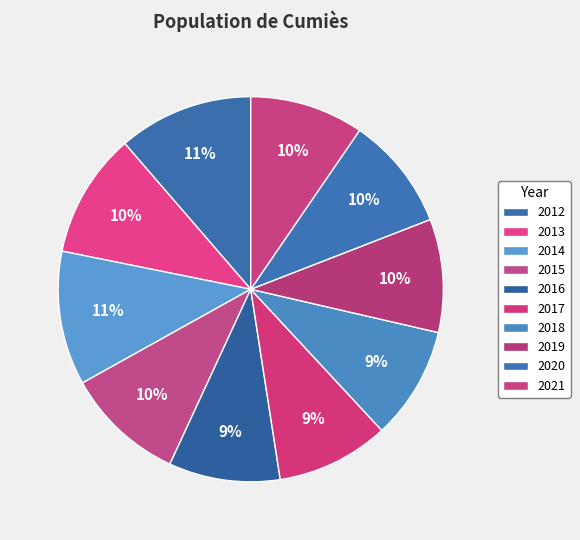

How many segments does this pie chart have?

10